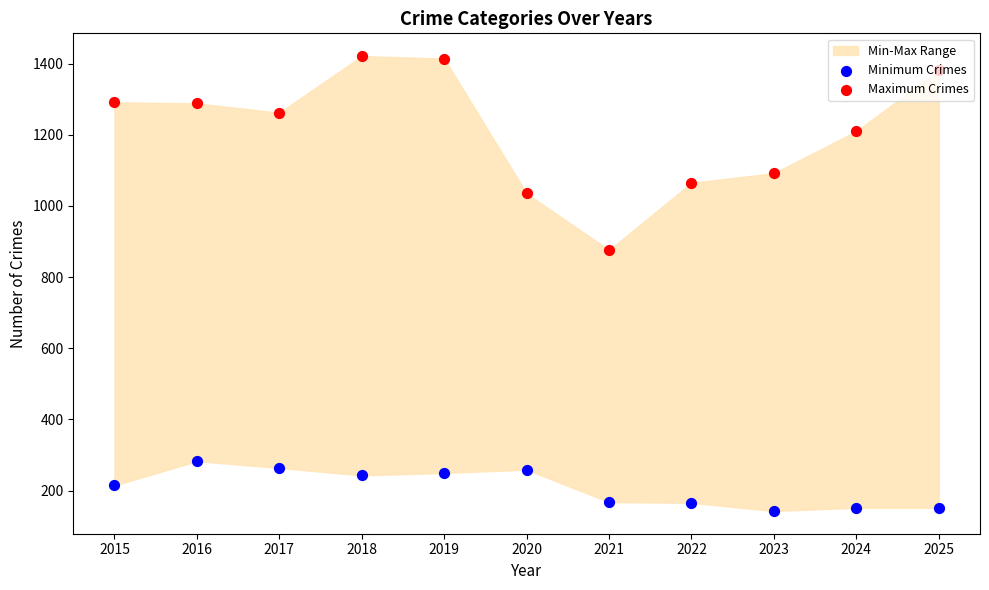

At which category is the sum across all series the highest?

2018